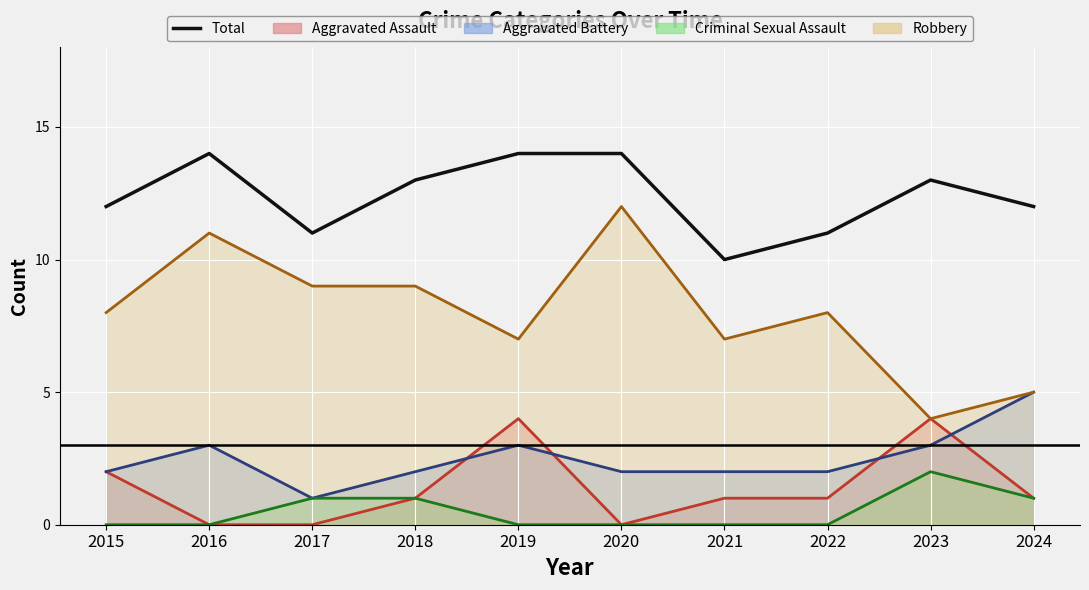

What is the average value?

12